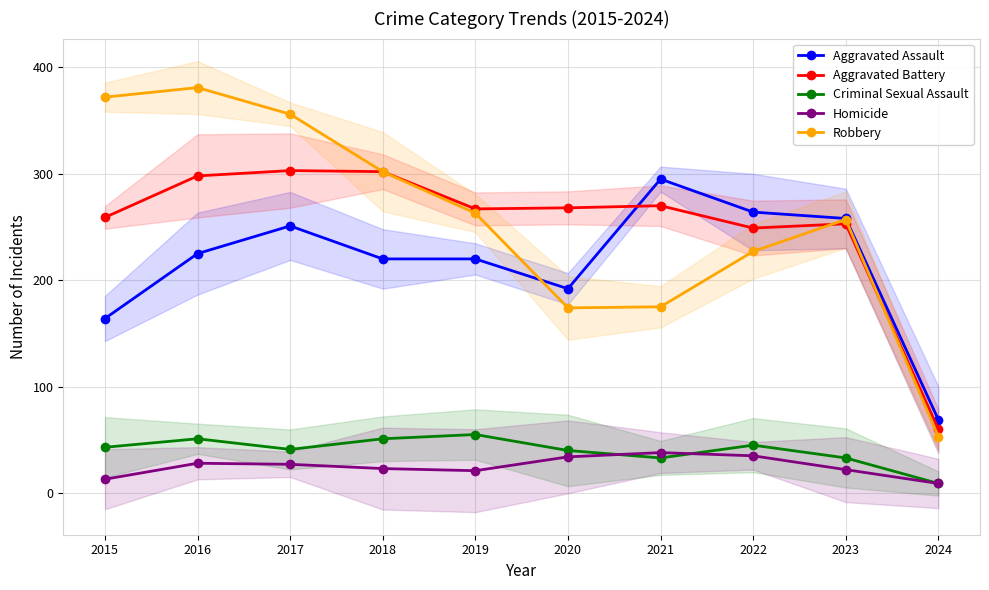

Between 2016 and 2022, which series saw the biggest shift?

Robbery